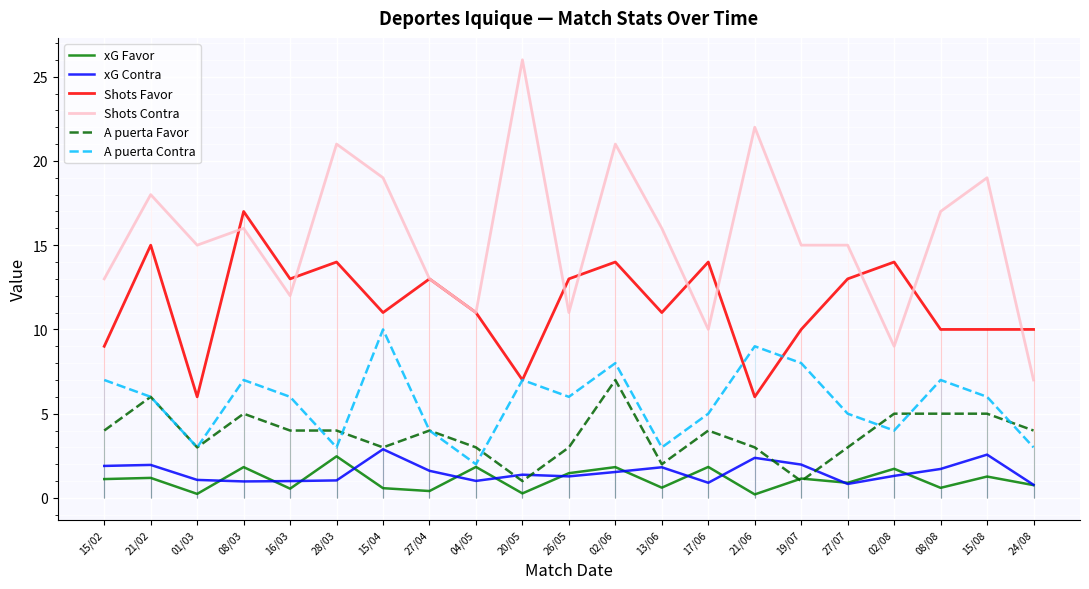

How many lines are shown in the chart?

6